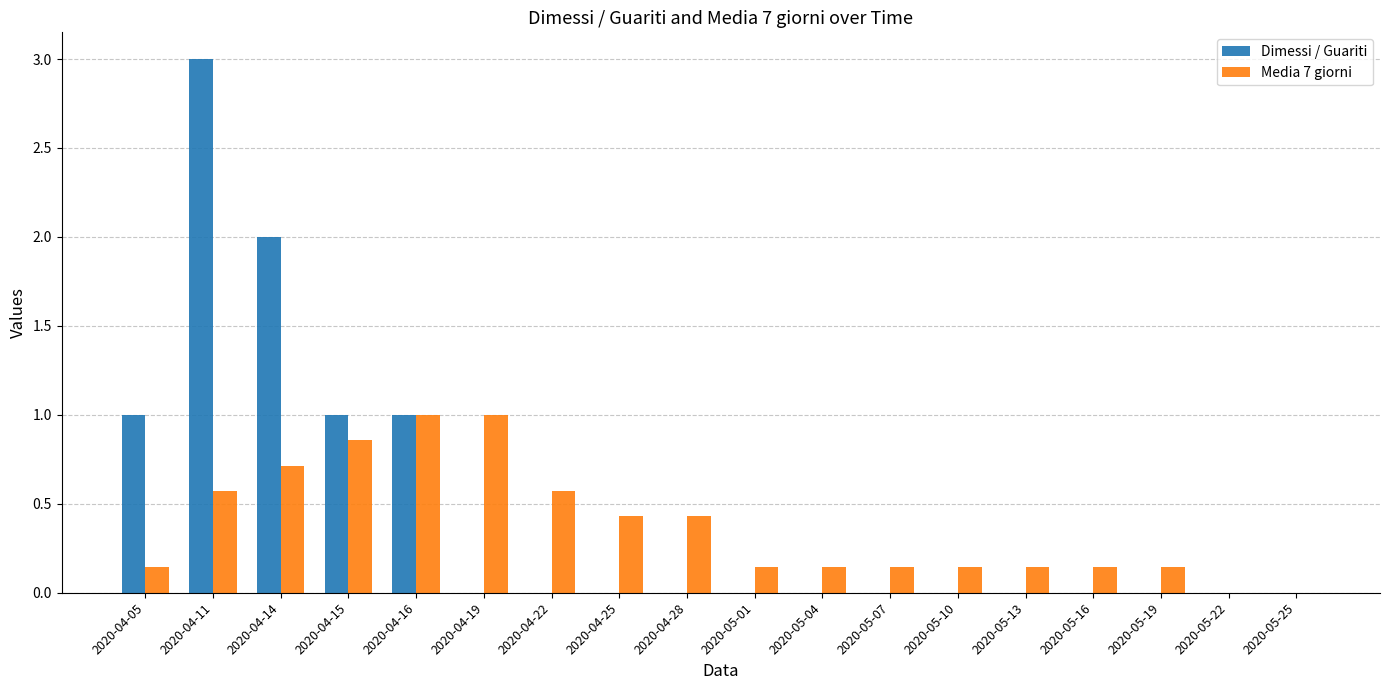

Which series changed the most between 2020-04-28 and 2020-05-22?

Media 7 giorni